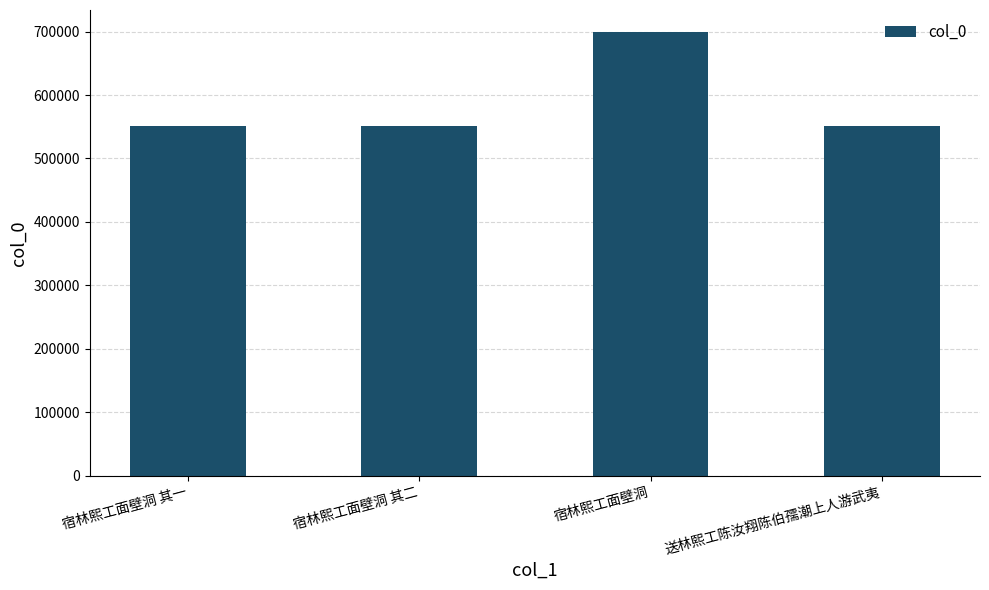

What is the value of the 1st bar from the left?

550619